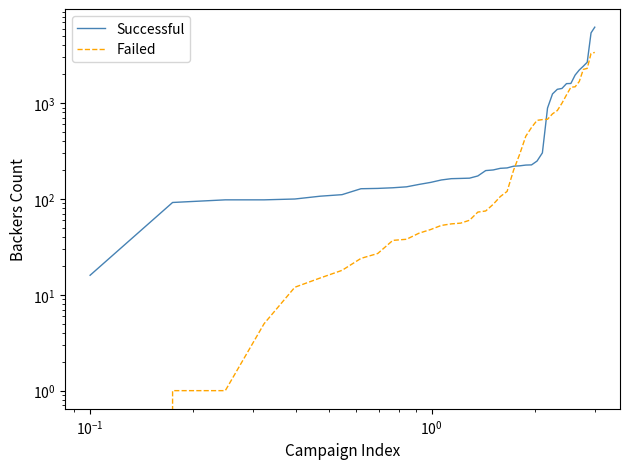

What are all the series names shown in the legend?

Successful, Failed